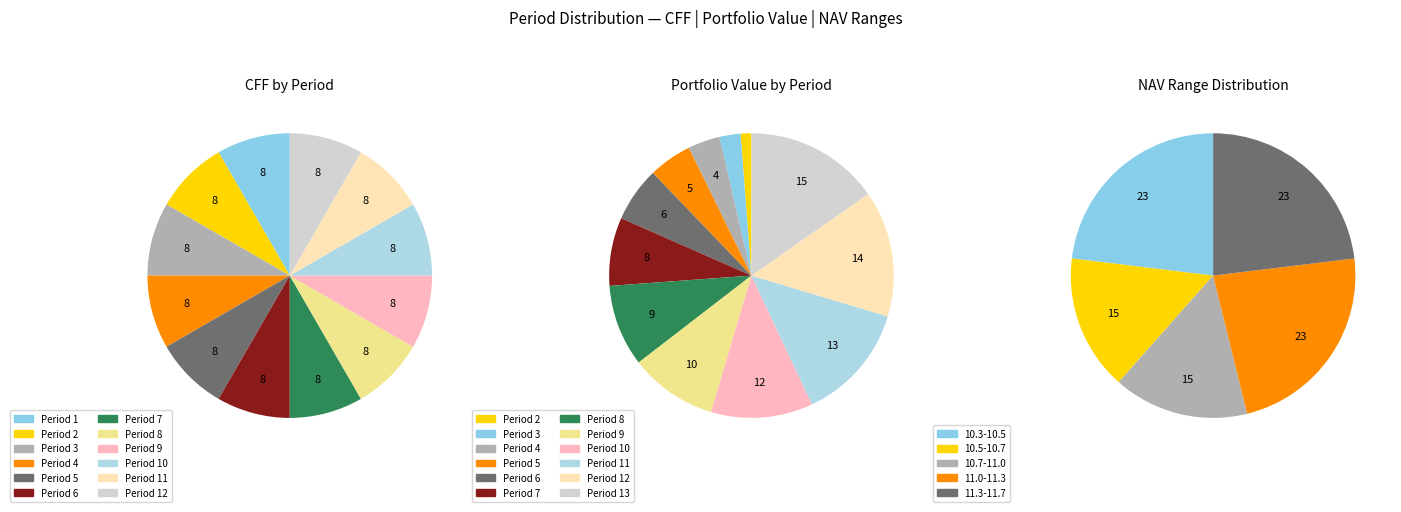

To the nearest percent, what is the average slice percentage?

8%